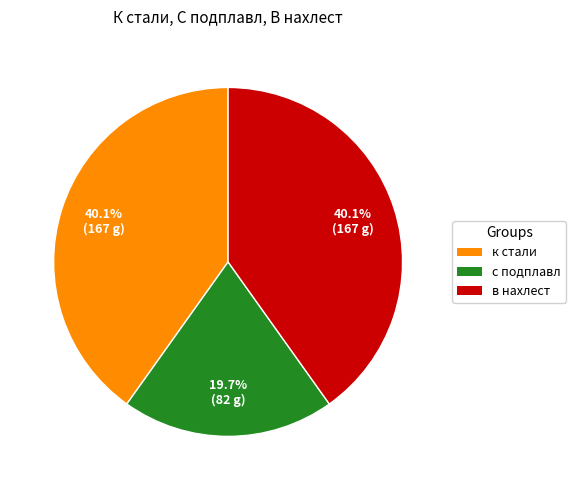

Is it true that с подплавл is 20% of the pie?

True